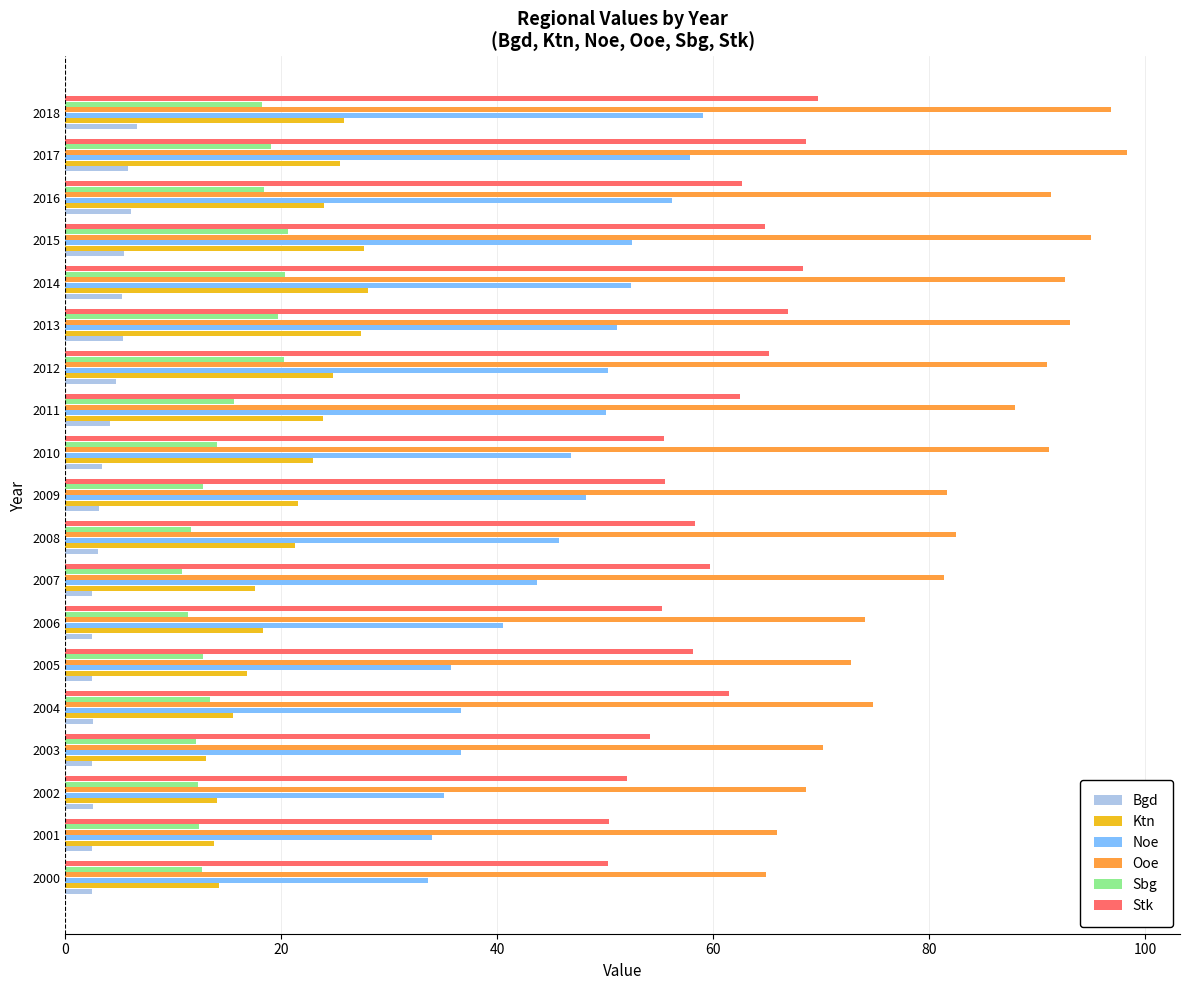

What is the greatest value displayed?

98.3